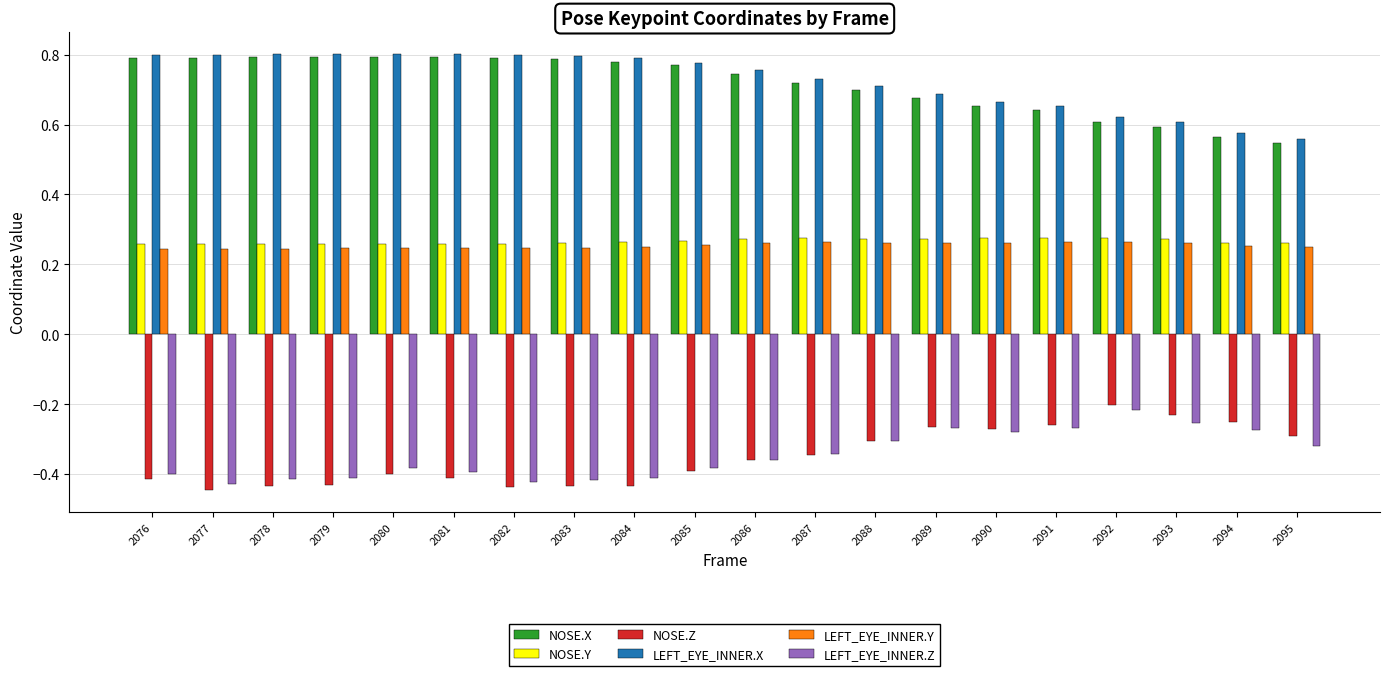

Count the LEFT_EYE_INNER.X values in the range 0 to 1.

20